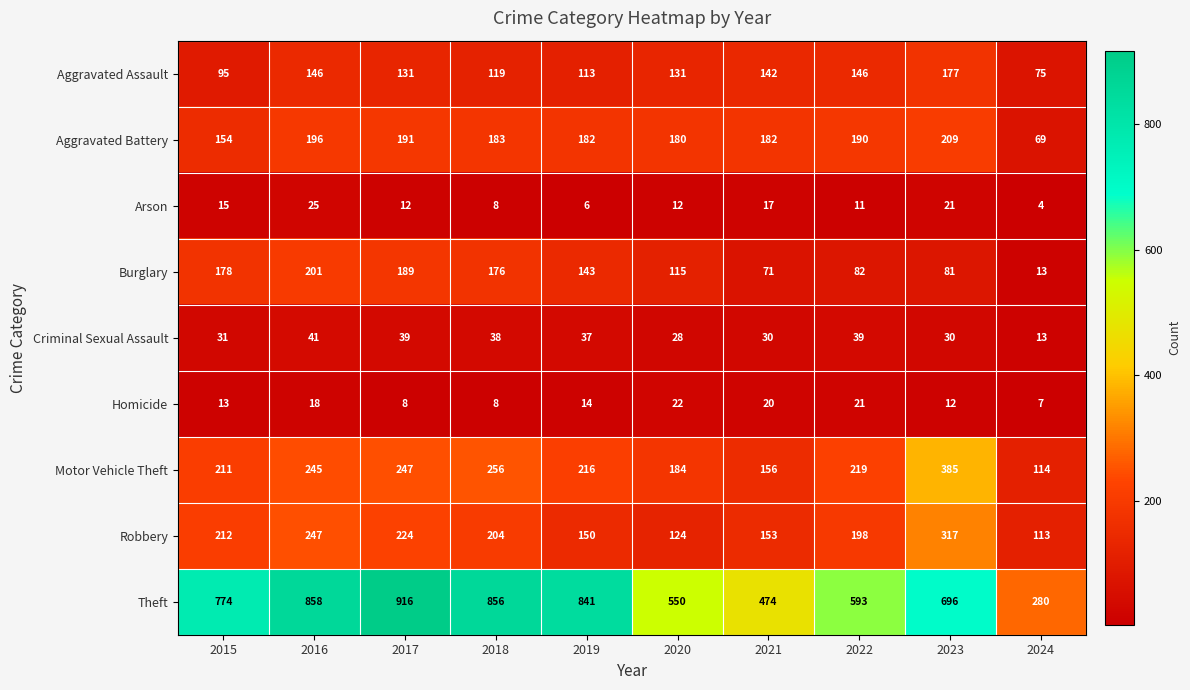

What is the smallest value displayed?

4